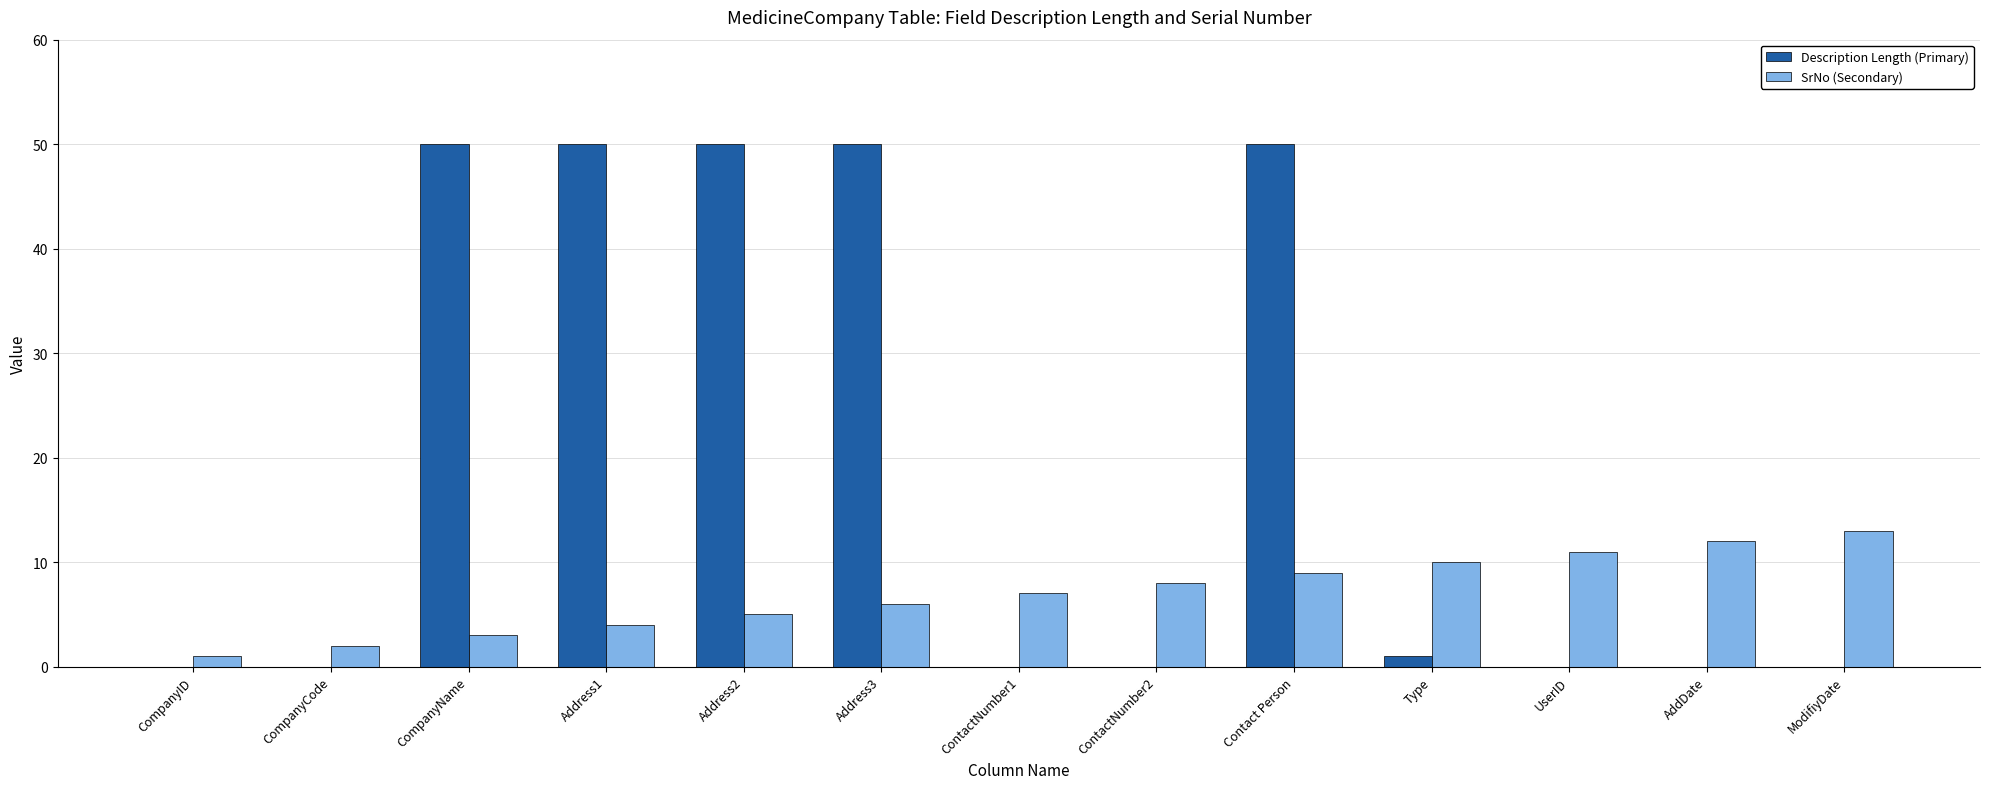

Is it true that Description Length (Primary) equals 0 at ContactNumber1?

True